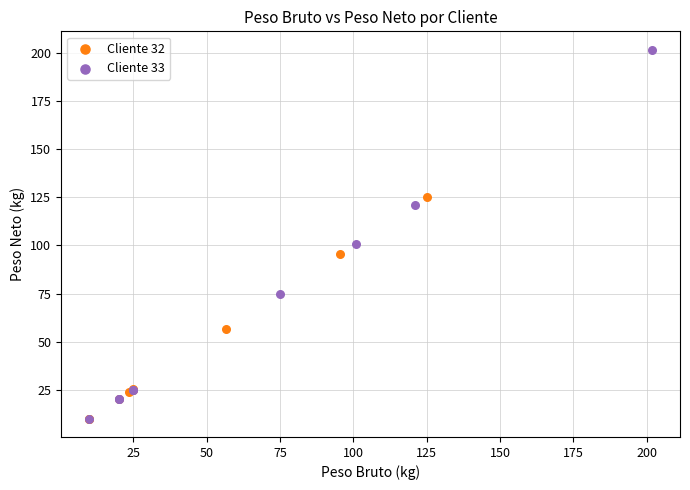

Which series contains the highest Y value?

Cliente 33